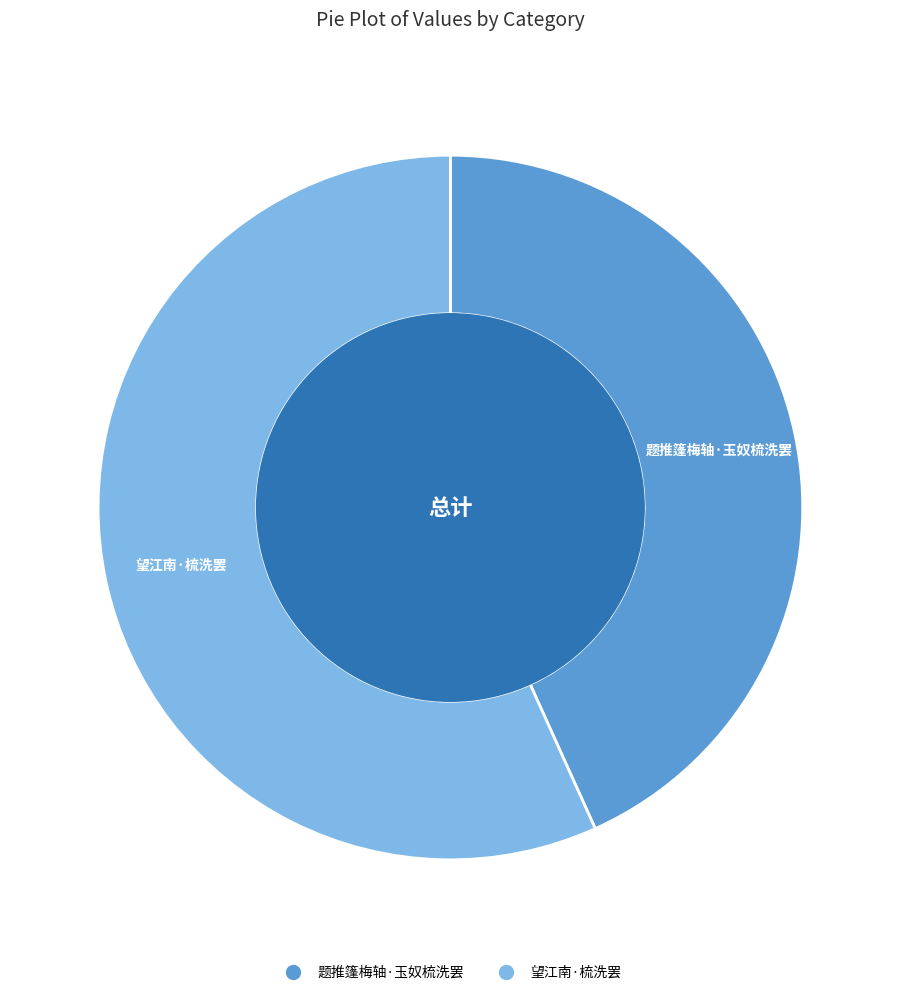

Which category accounts for the majority?

望江南·梳洗罢